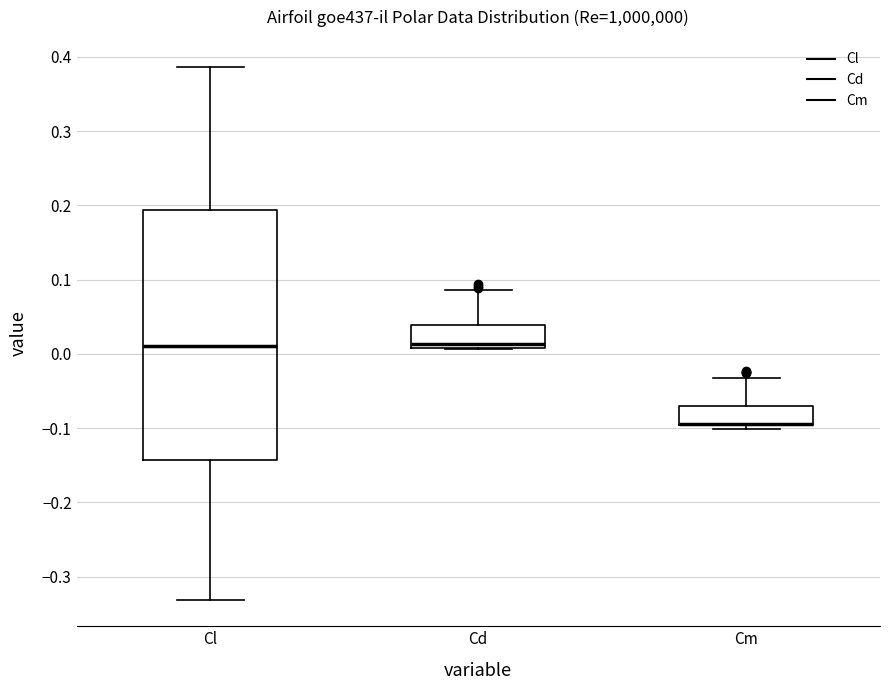

Where does the median line of the box for Cl sit on the y-axis? The values are not printed on the chart, so give them approximately, as read against the axis.

0.01